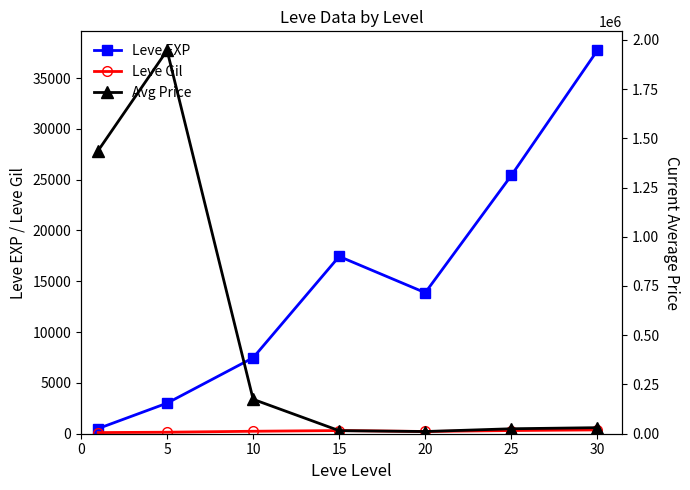

At which category does Leve EXP reach its first local valley?

20